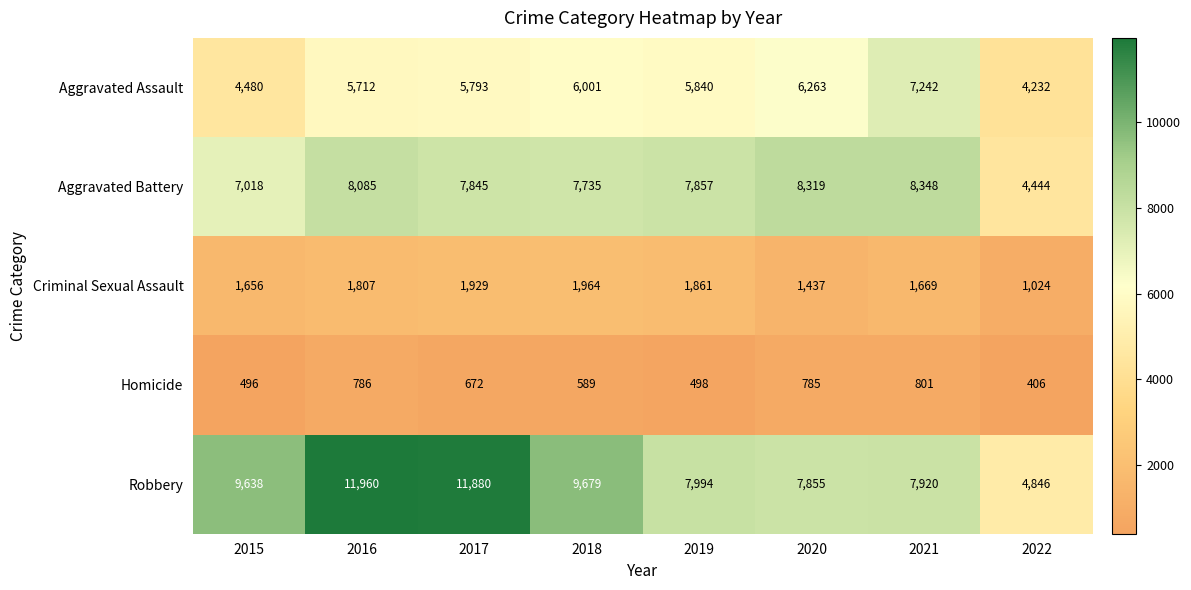

Which series changed the most between 2015 and 2017?

Robbery